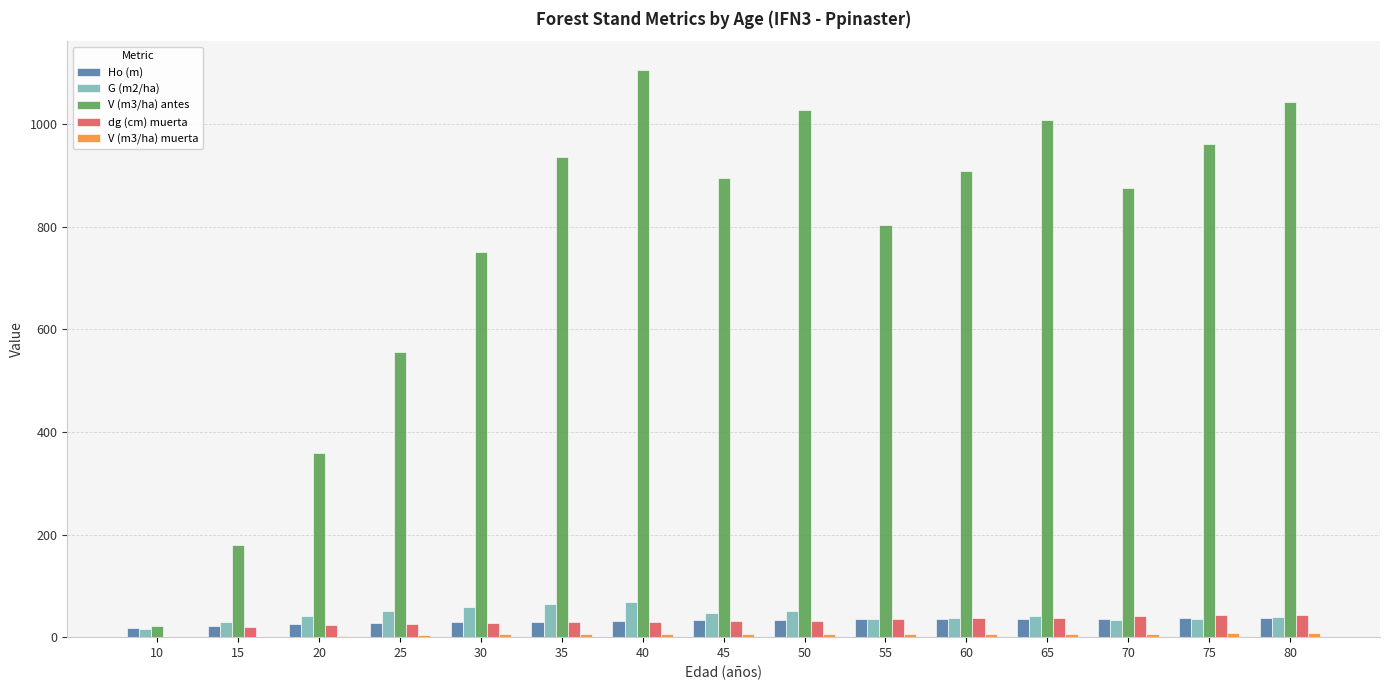

Is the value of G (m2/ha) at 50 greater than the value of V (m3/ha) antes at 35?

No